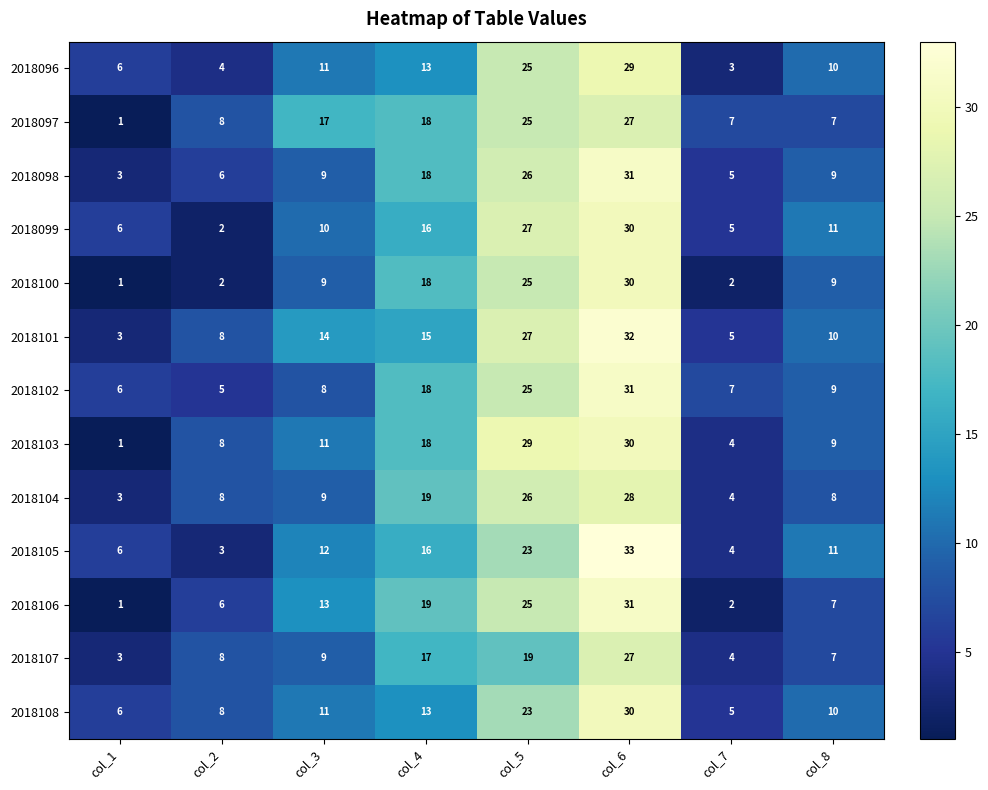

Between col_1 and col_4, which series saw the biggest shift?

2018106